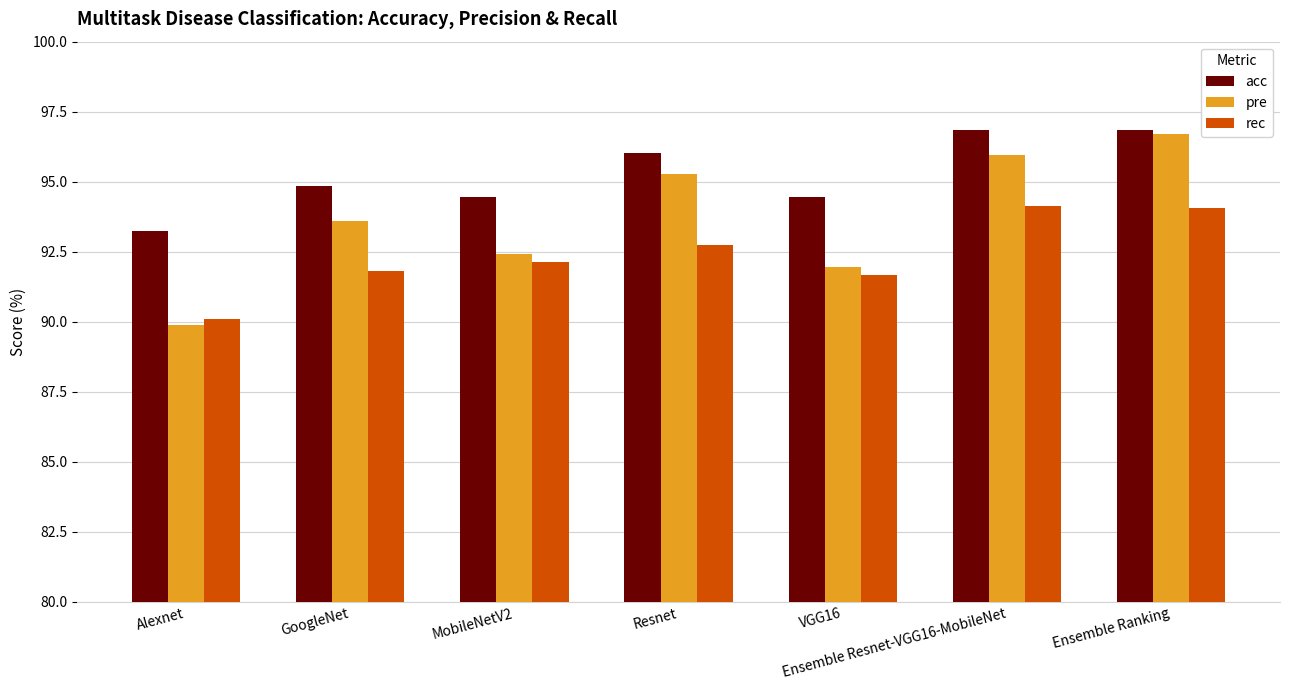

What position from the right is Resnet?

4